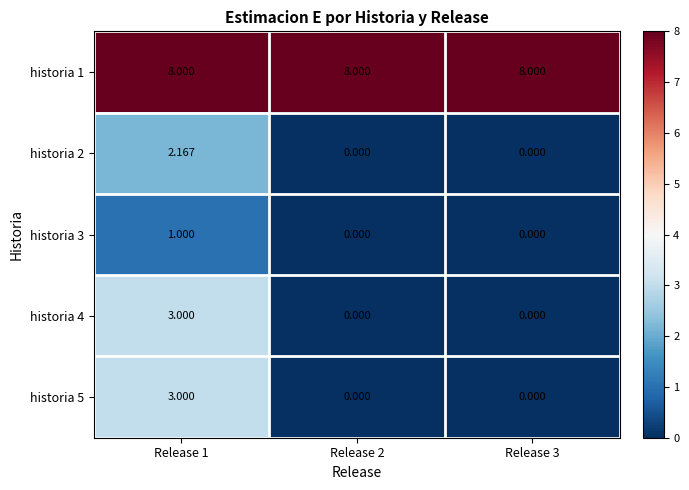

Is the value of historia 1 at Release 2 greater than the value of historia 3 at Release 3?

Yes